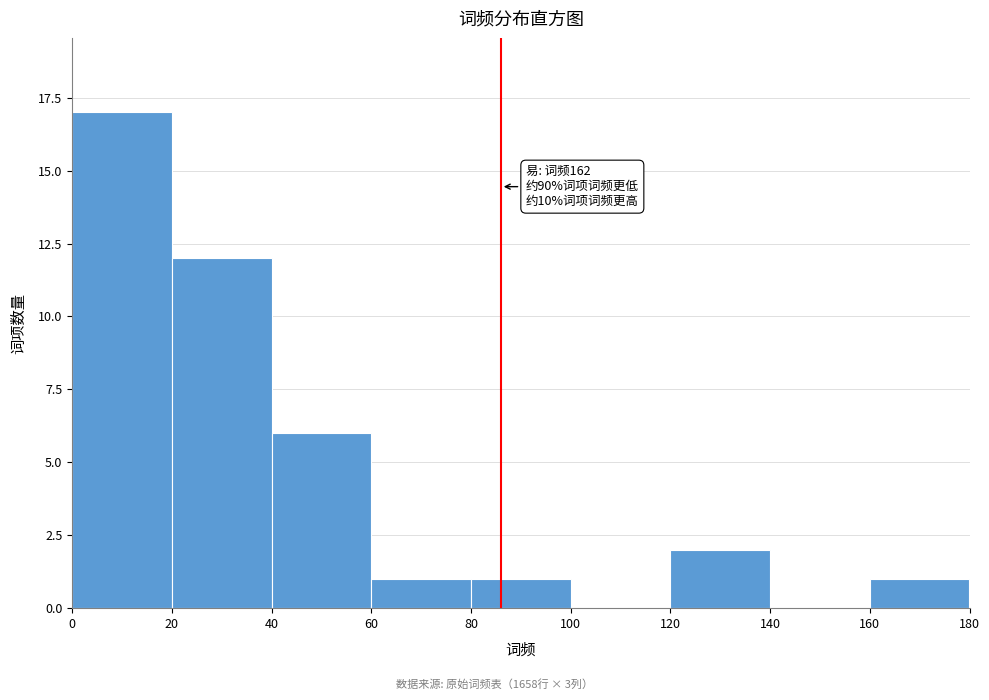

Which range on the x-axis has the tallest bar?

0 to 20